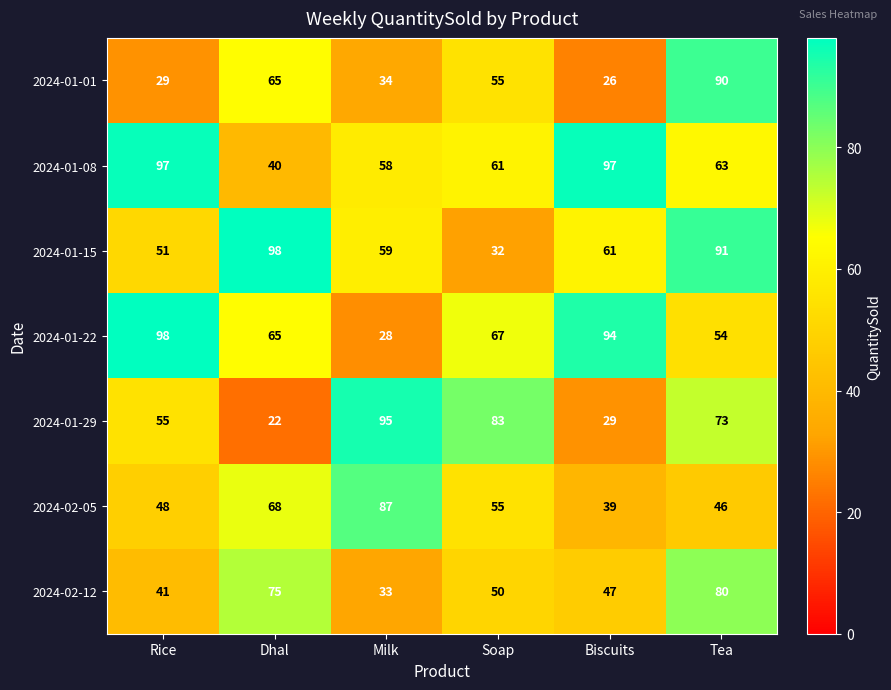

What is the sum of the 2024-02-05 values at Dhal and Rice?

116